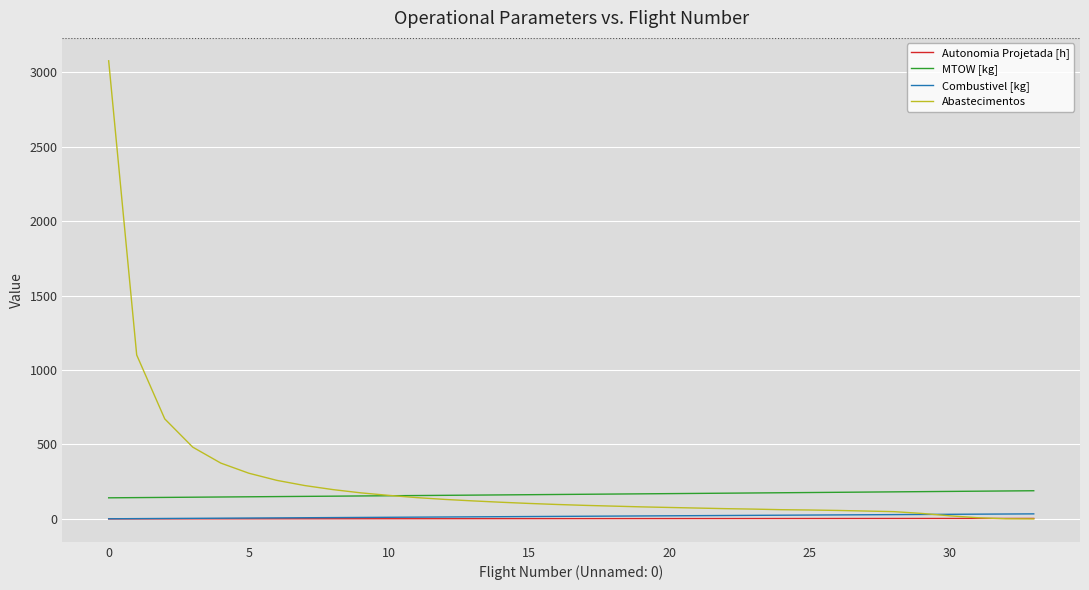

Which series ends up on top after the final intersection of Combustivel [kg] and Abastecimentos?

Combustivel [kg]